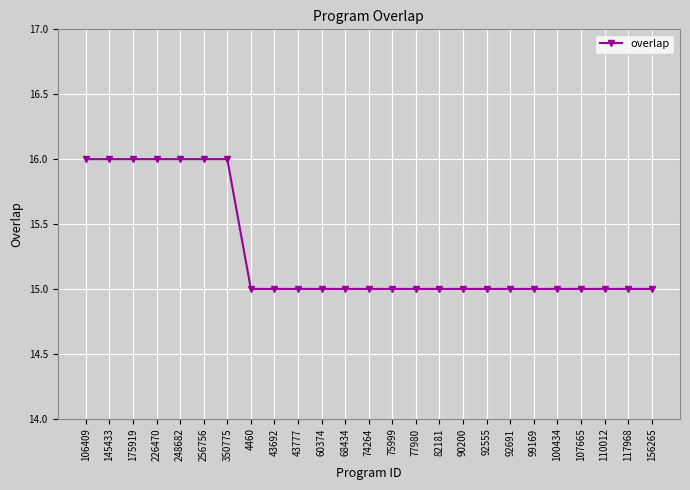

What position from the left is 82181?

16